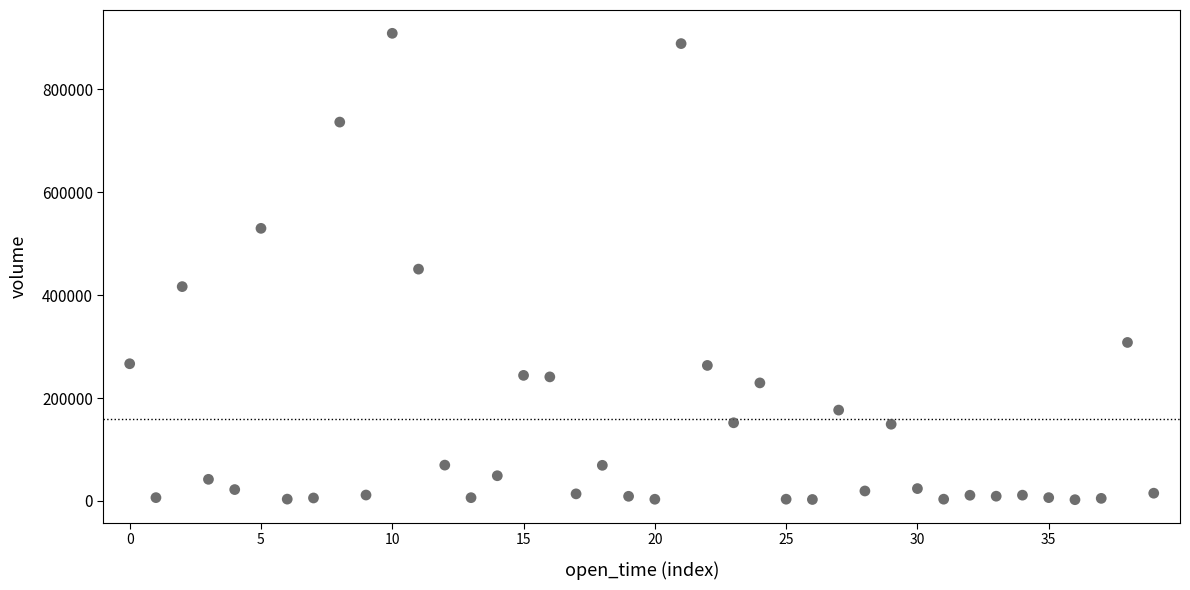

What is the range of Y values (max minus min)?

907015.6